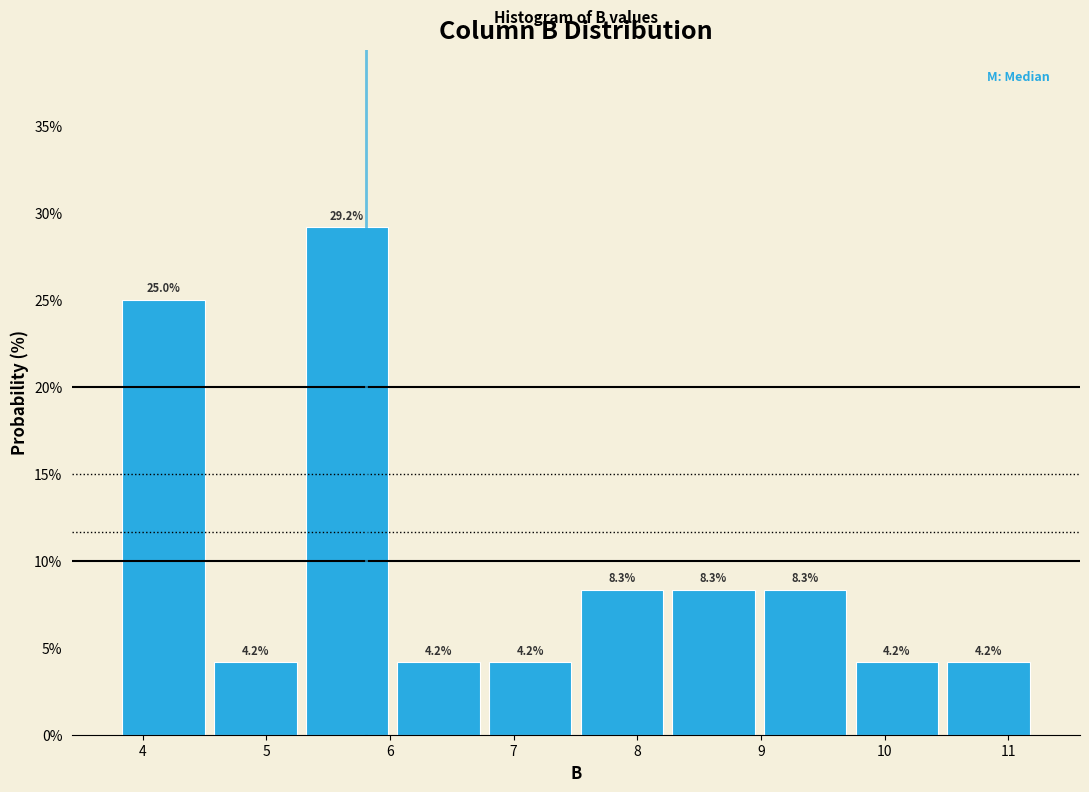

Reading left to right, list every bar in this chart as the range it spans on the x-axis followed by its height. The bar edges are not printed on the chart, so give them approximately, as read against the axis.

3.8 to 4.5: 25.0
4.5 to 5.3: 4.2
5.3 to 6.0: 29.2
6.0 to 6.8: 4.2
6.8 to 7.5: 4.2
7.5 to 8.2: 8.3
8.2 to 9.0: 8.3
9.0 to 9.7: 8.3
9.7 to 10.5: 4.2
10.5 to 11.2: 4.2